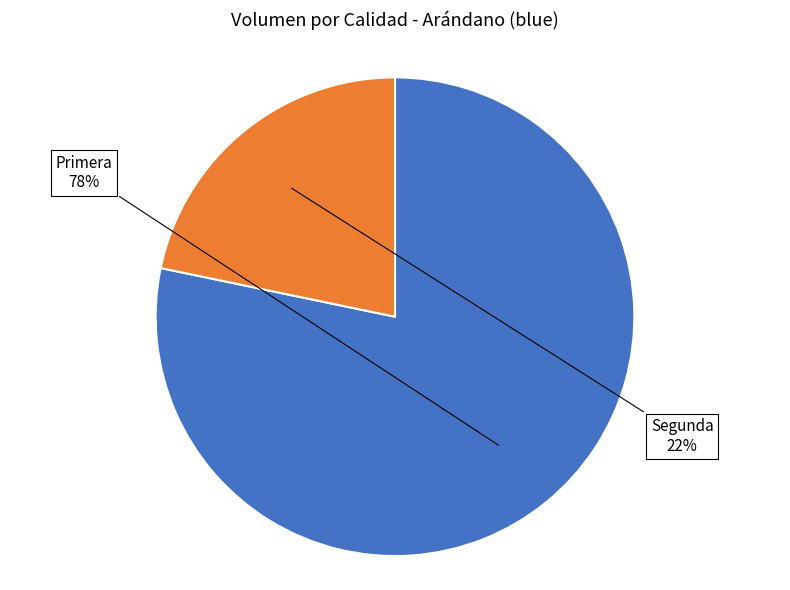

Does any single category account for the majority?

Yes